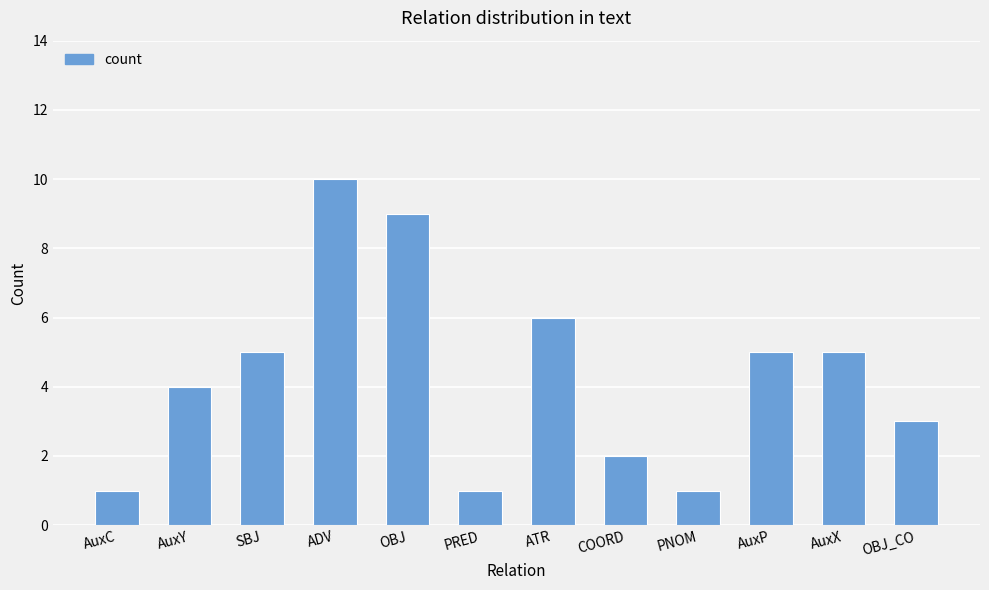

What is the value of the 3rd bar from the left?

5